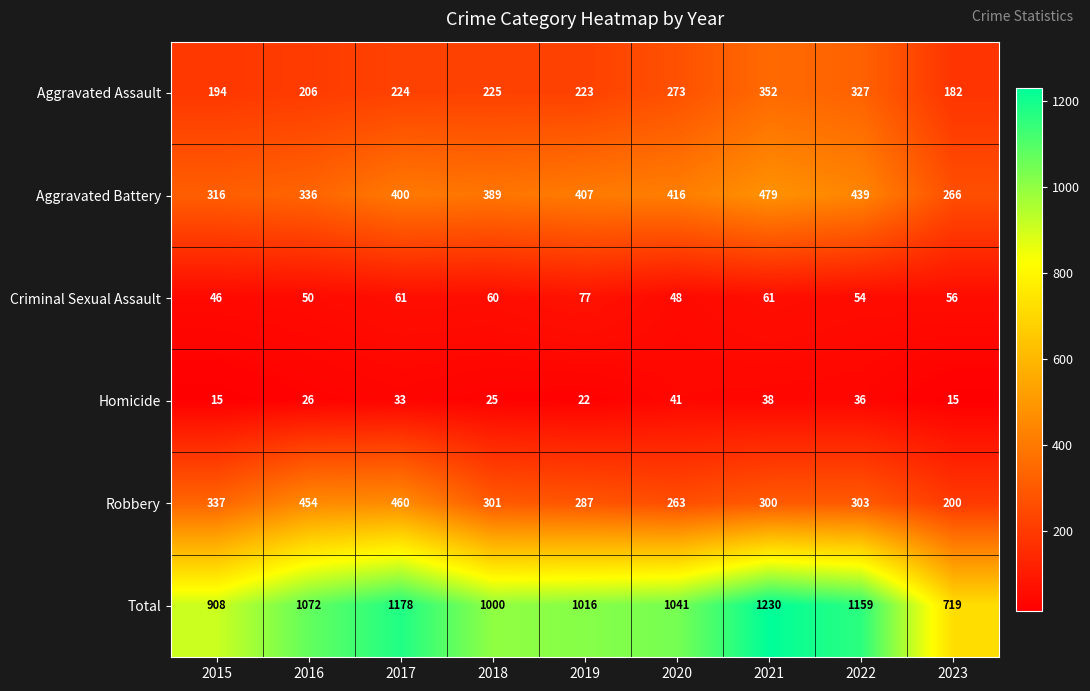

What is the maximum value shown in the chart?

1230